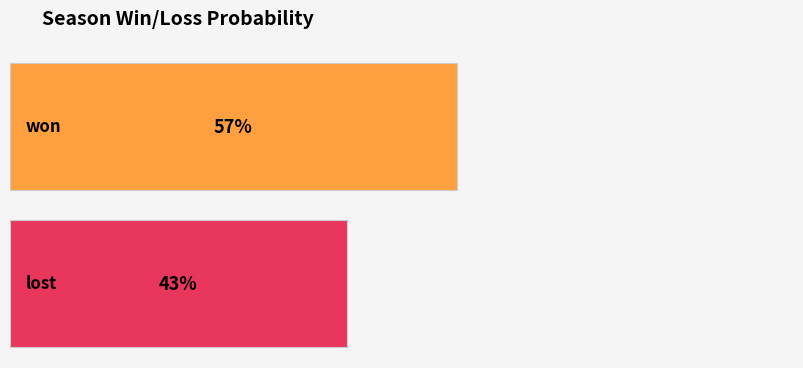

Is it true that the value at won is 0.9?

False